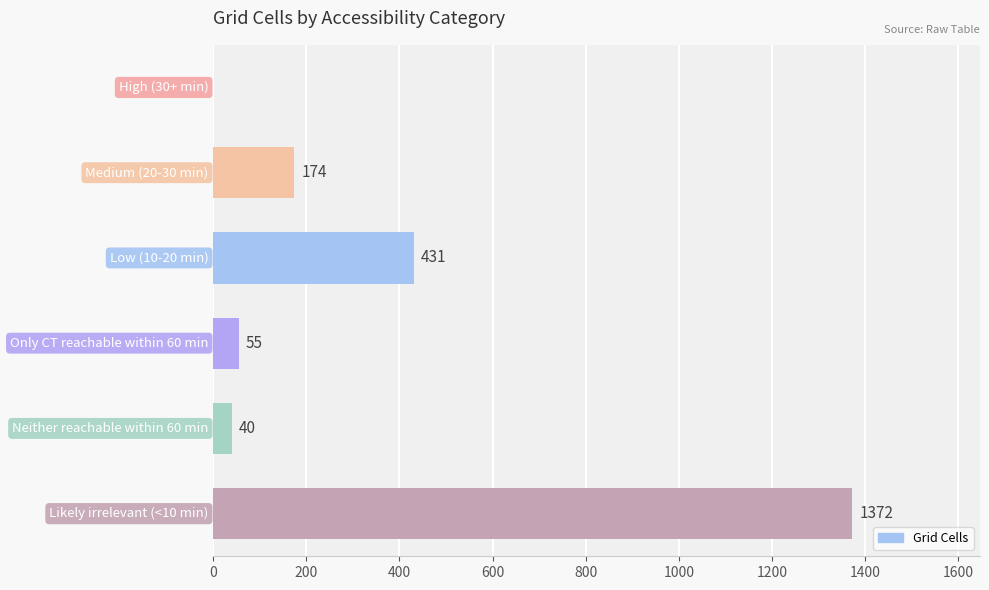

What is the sum of all values?

2072